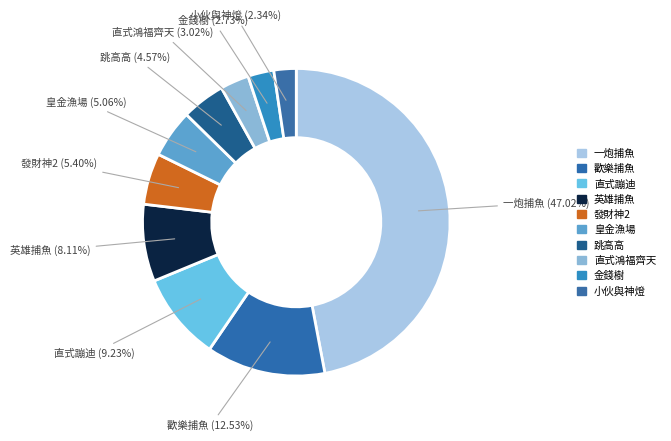

What percentage do 歡樂捕魚 and 英雄捕魚 together represent?

20.6%